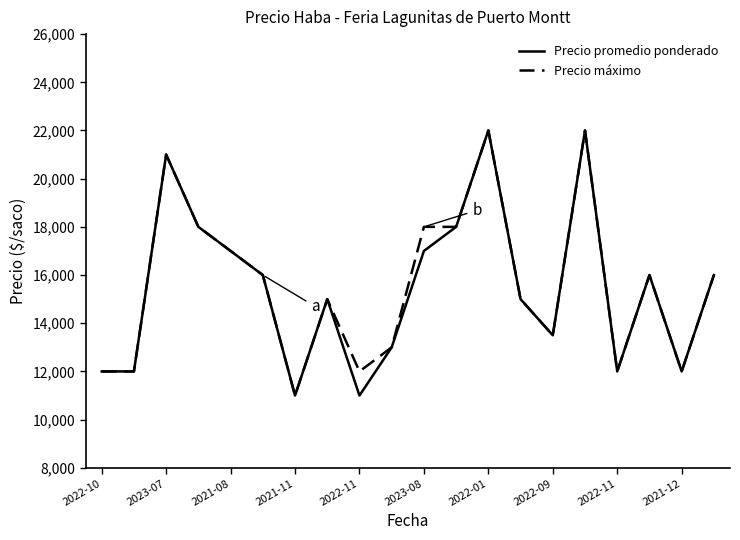

Reading right to left, list all the values displayed in this chart.

Precio promedio ponderado: 16000	12000	16000	12000	22000	13500	15000	22000	18000	17000	13000	11000	15000	11000	16000	17000	18000	21000	12000	12000
Precio máximo: 16000	12000	16000	12000	22000	13500	15000	22000	18000	18000	13000	12000	15000	11000	16000	17000	18000	21000	12000	12000